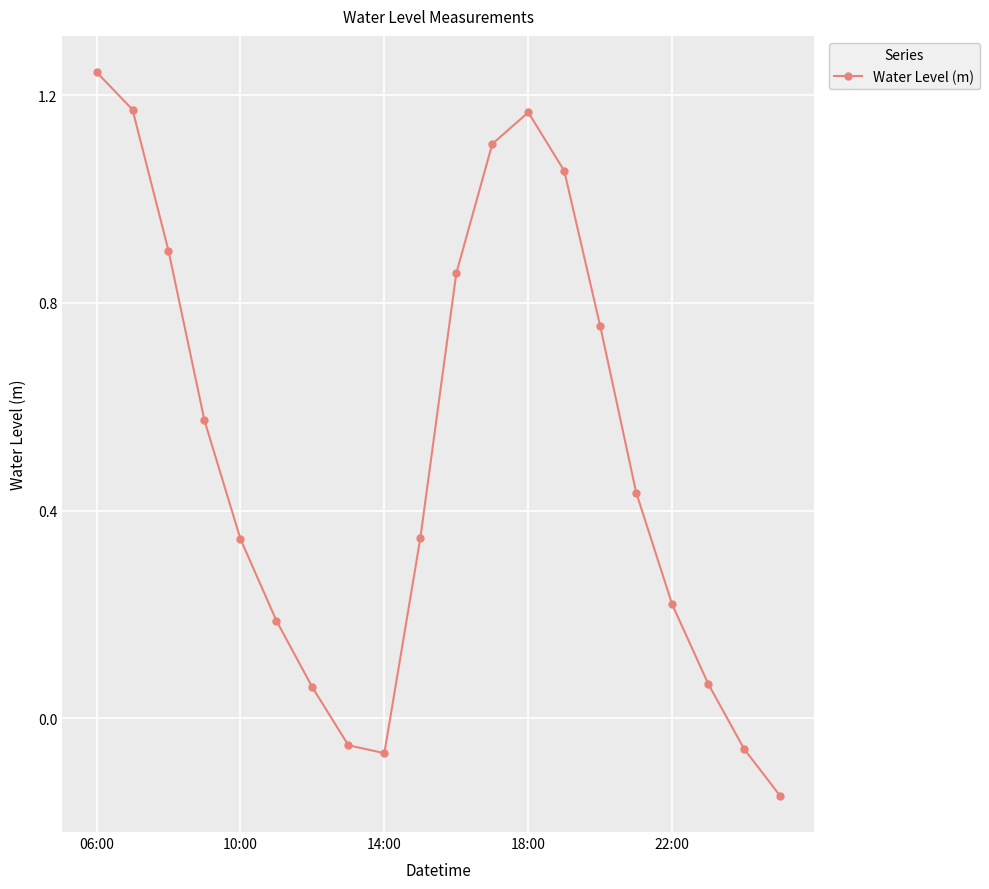

How many values are below 0?

4